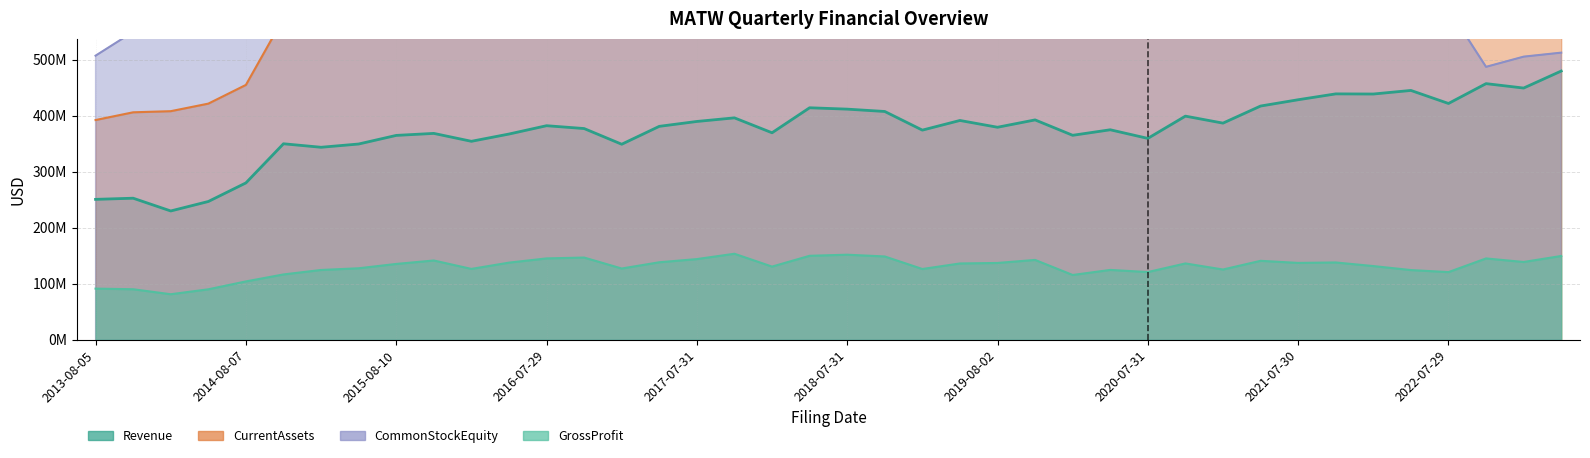

At which label is Revenue closest to 354762500?

2016-01-29